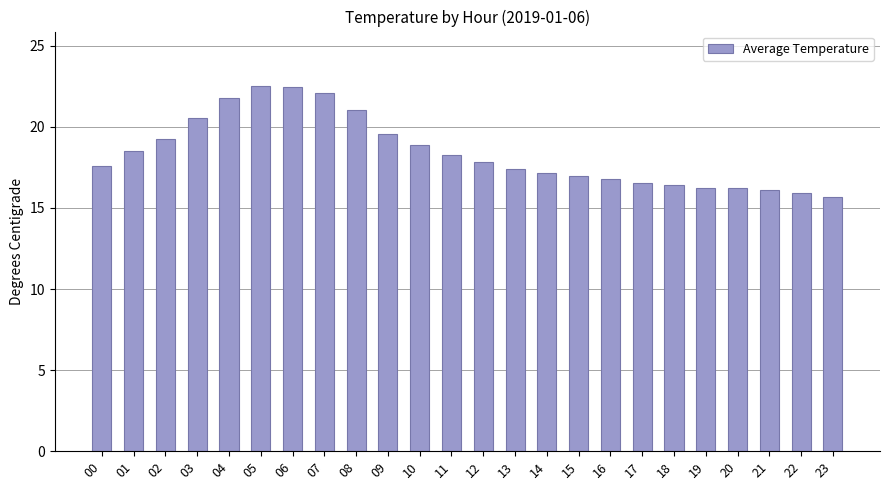

What is the sum of all values?

441.7